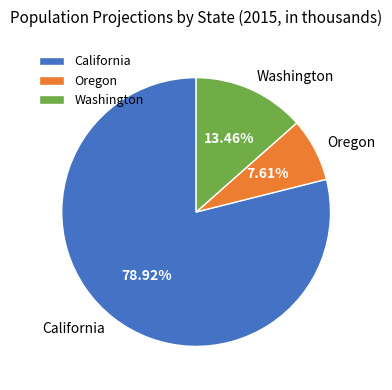

Is it true that Oregon is 2% of the pie?

False